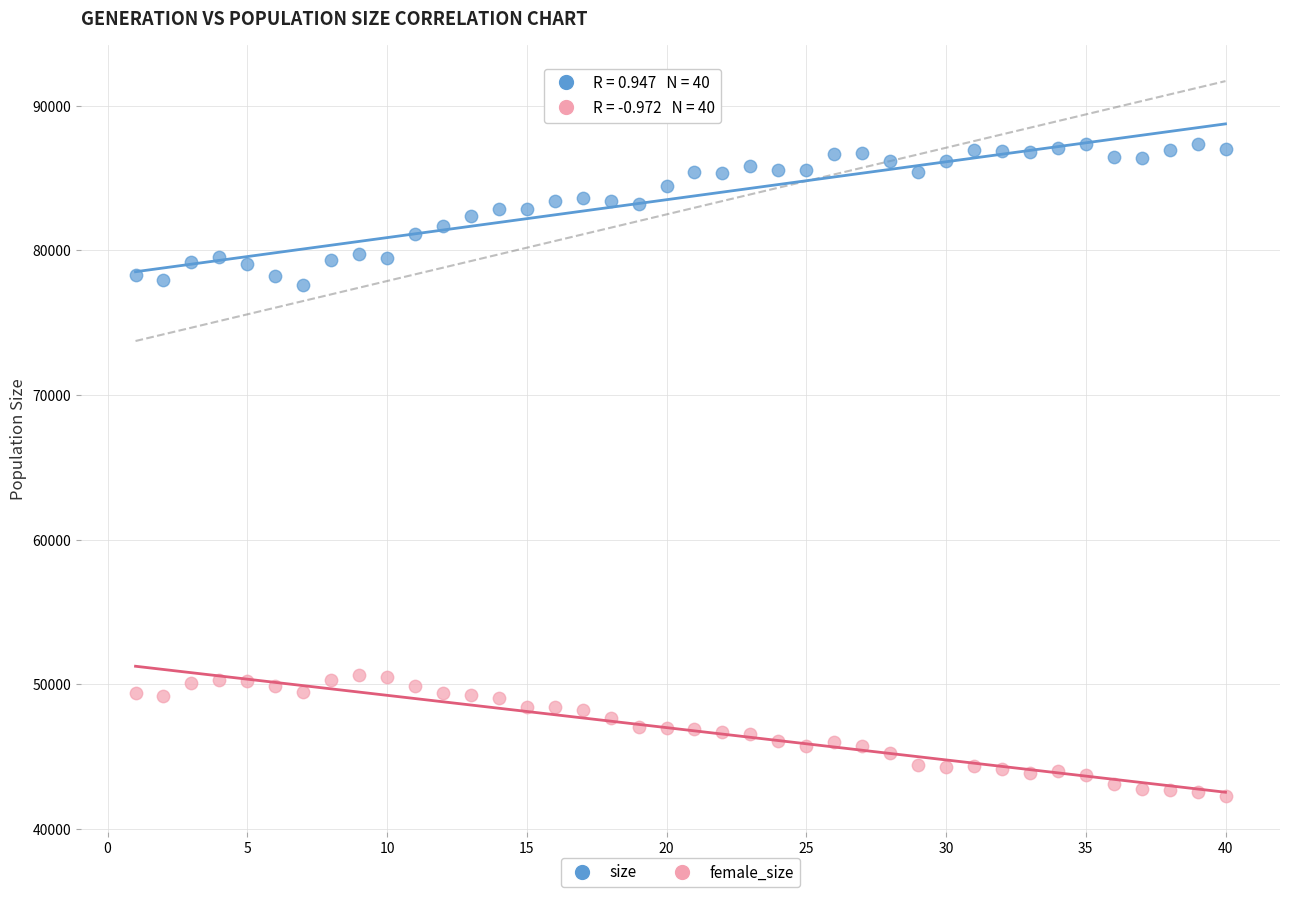

Which series has the widest spread of Y values?

size